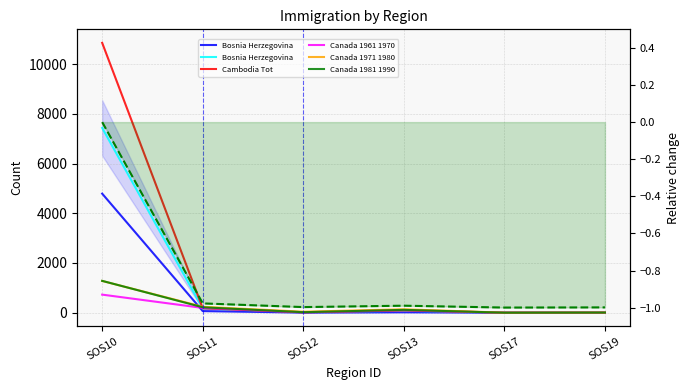

What is the difference between the highest and lowest values at SOS13?

122